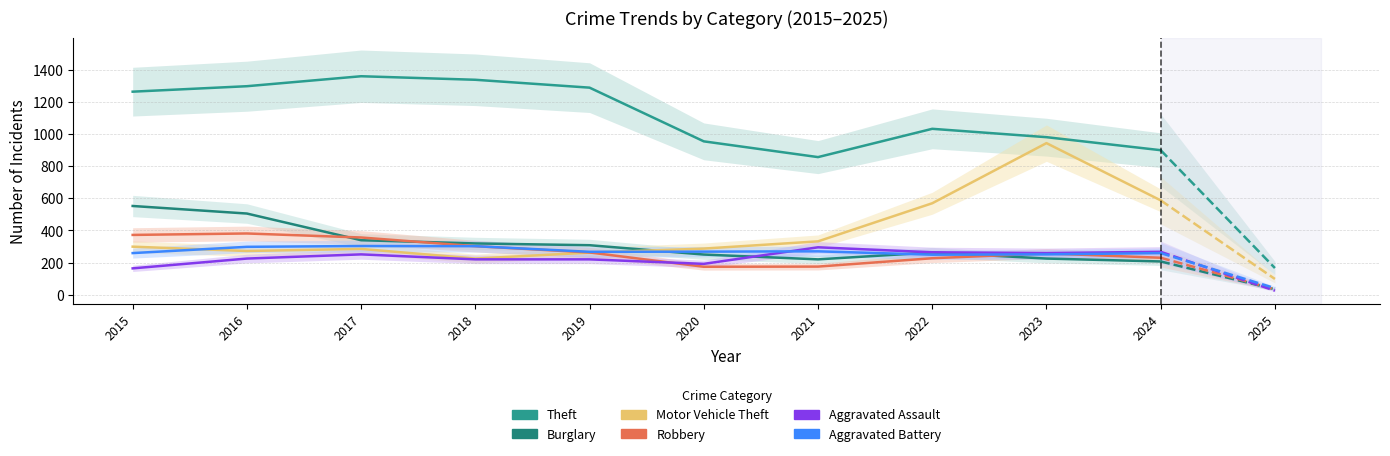

What is the difference between the Aggravated Battery values at 2022 and 2021?

21